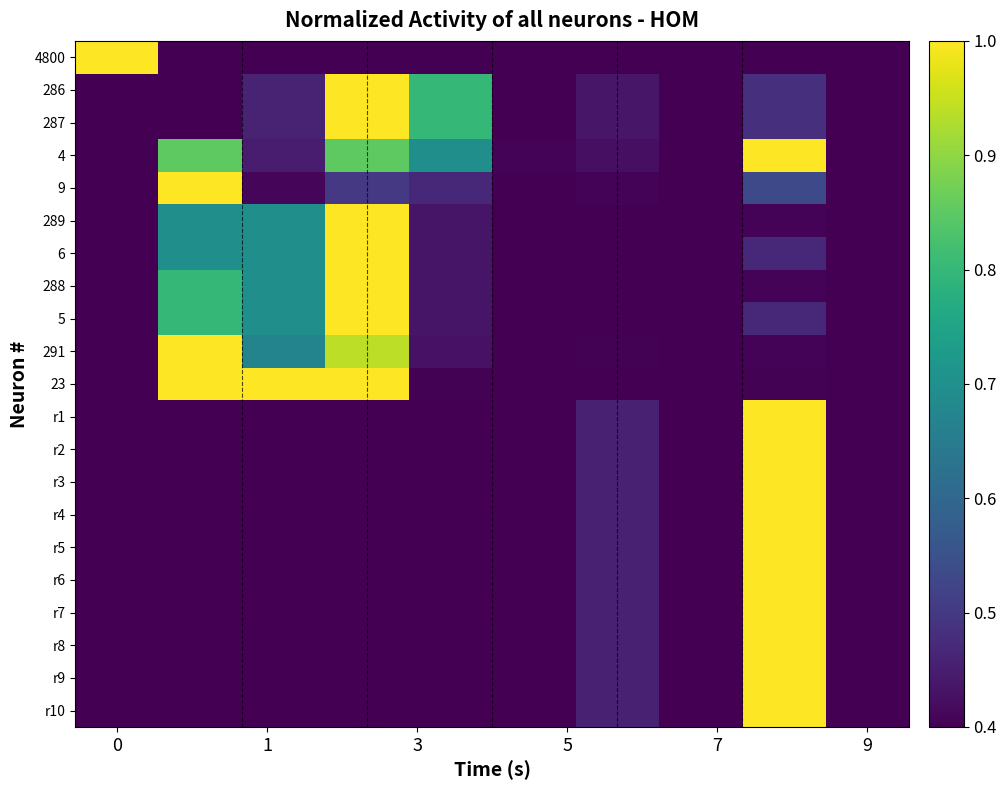

What is the minimum value shown in the chart?

0.4